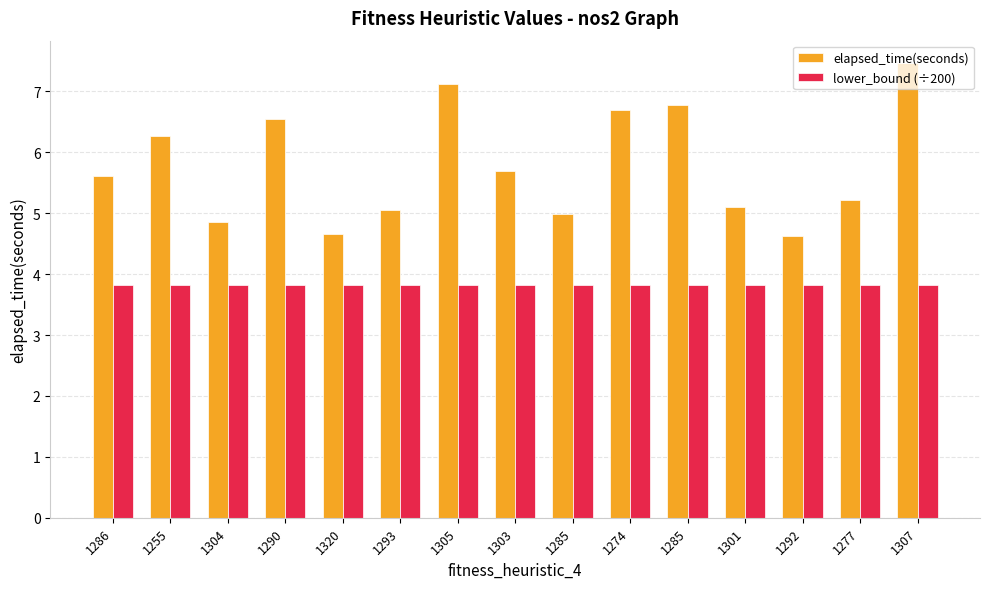

What are all the series names shown in the legend?

elapsed_time(seconds), lower_bound (÷200)